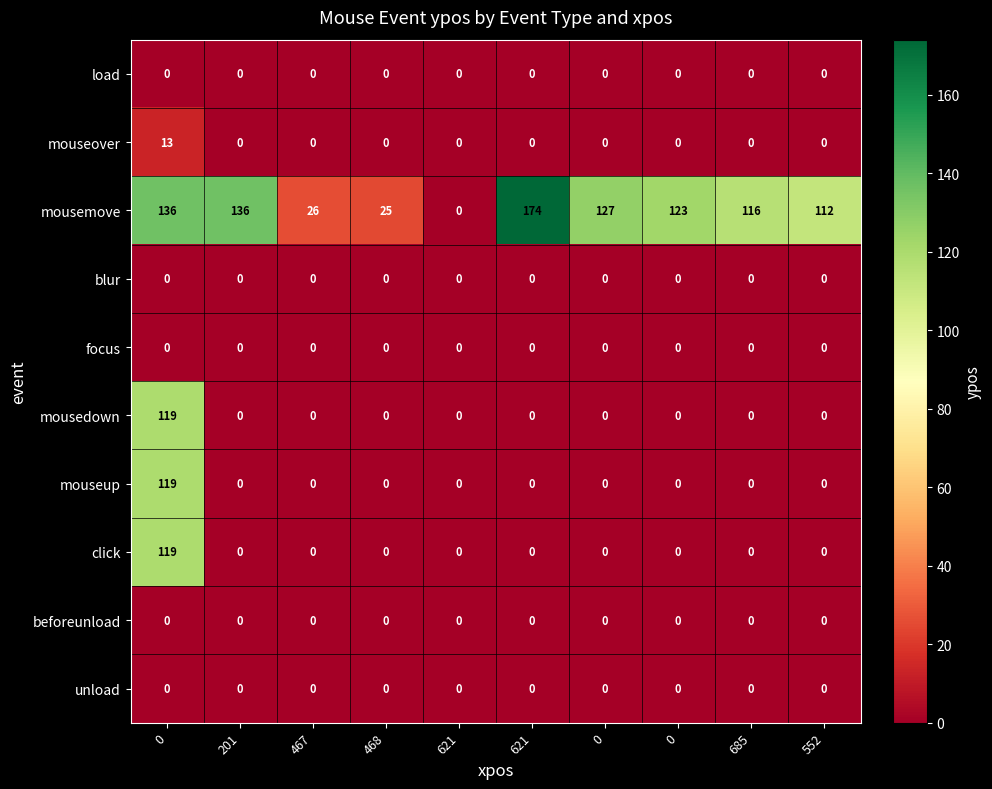

How many values in the mousemove series are below 123?

5